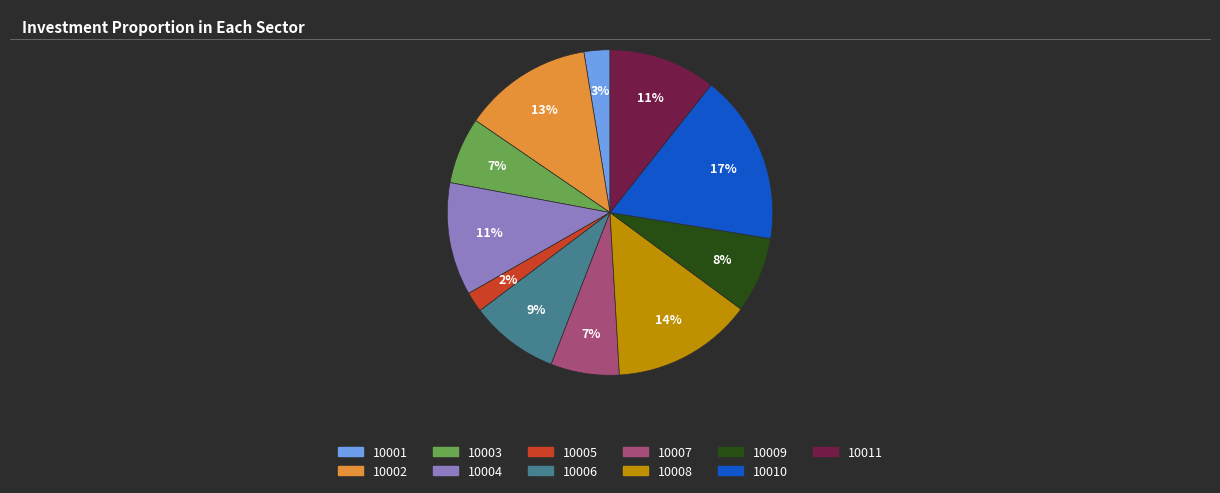

To the nearest percent, what percentage of the pie is 10004?

11%